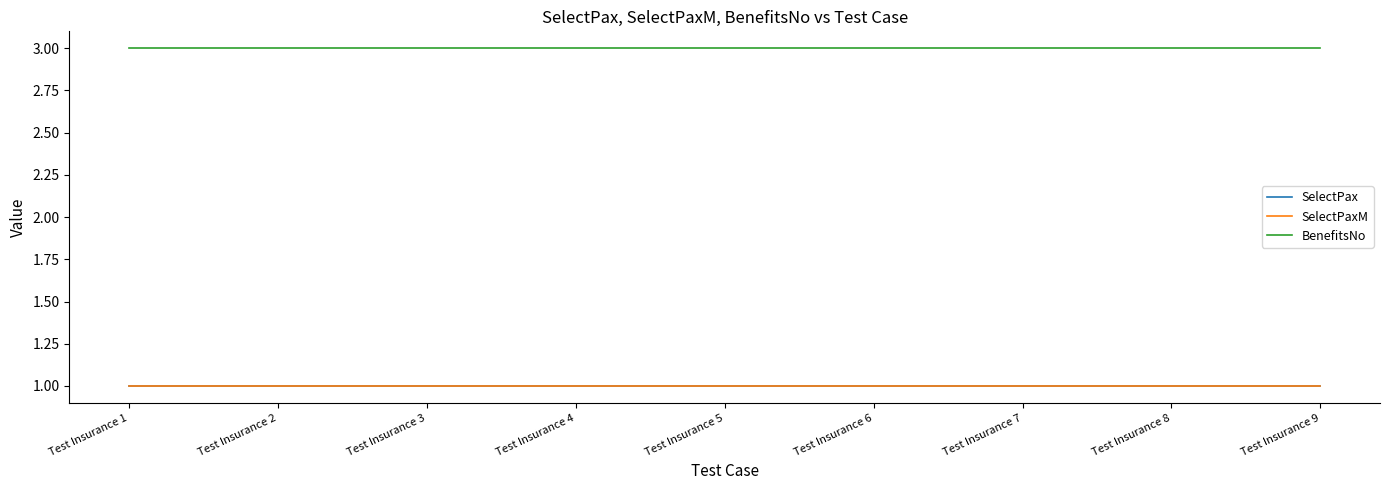

Is this an area chart (filled region under the line)?

No